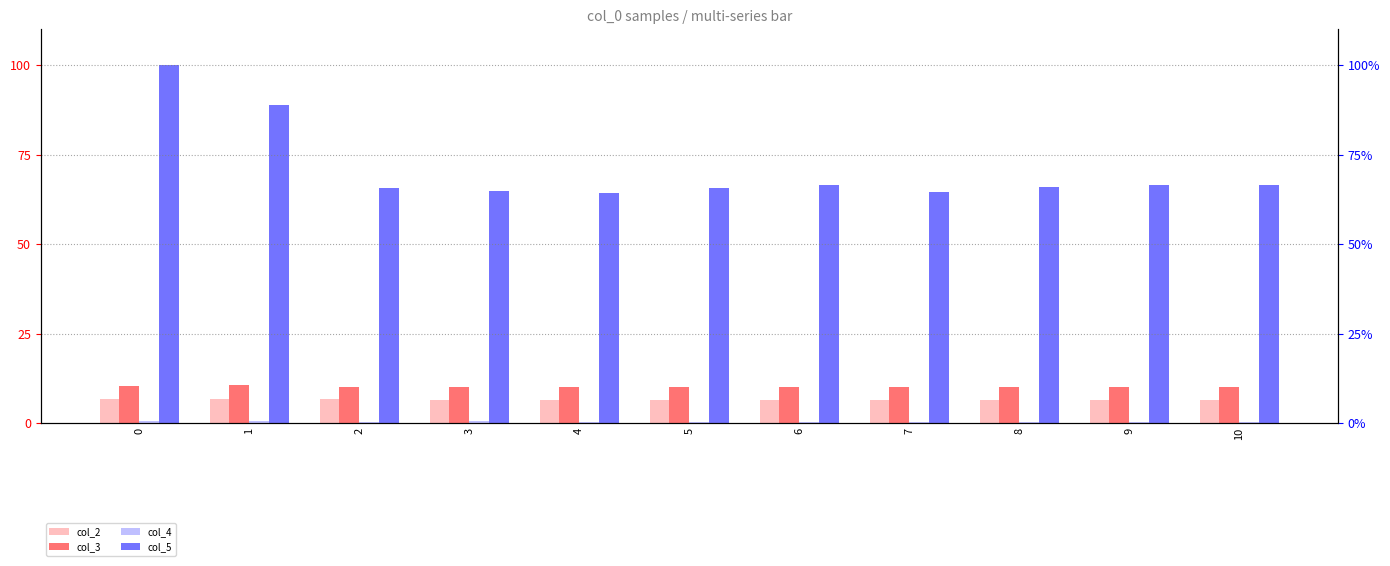

What is the minimum value shown in the chart?

0.4